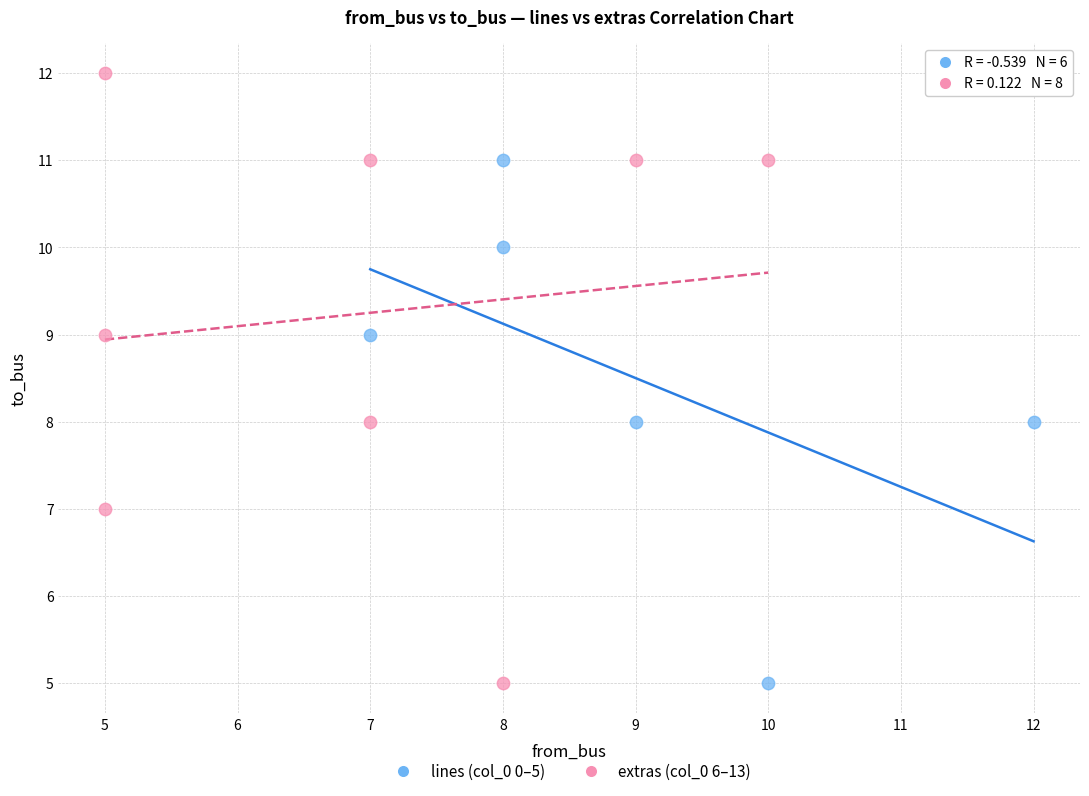

Which series reaches the maximum Y coordinate?

extras (col_0 6–13)